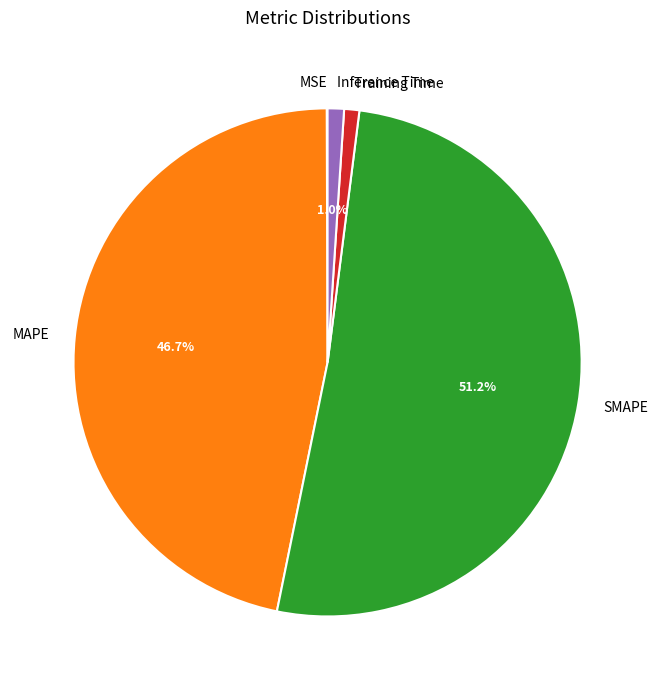

What is the majority slice?

SMAPE